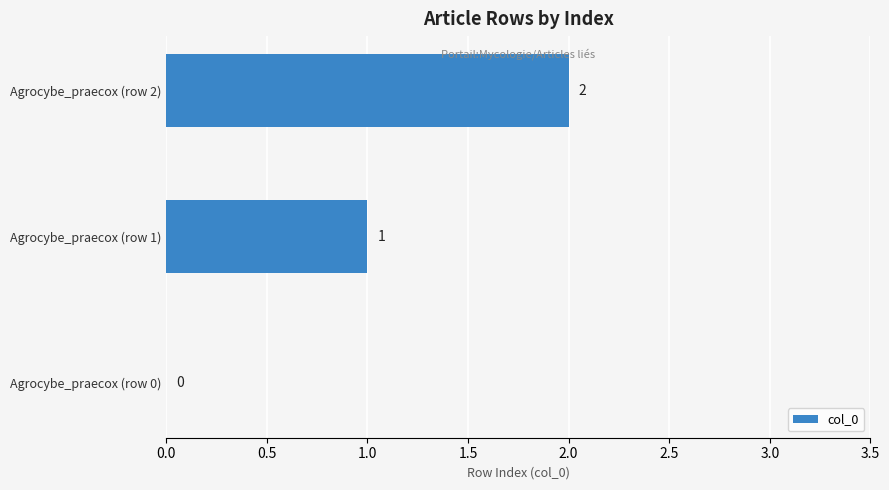

Is it true that the value at Agrocybe_praecox (row 1) is 0?

False